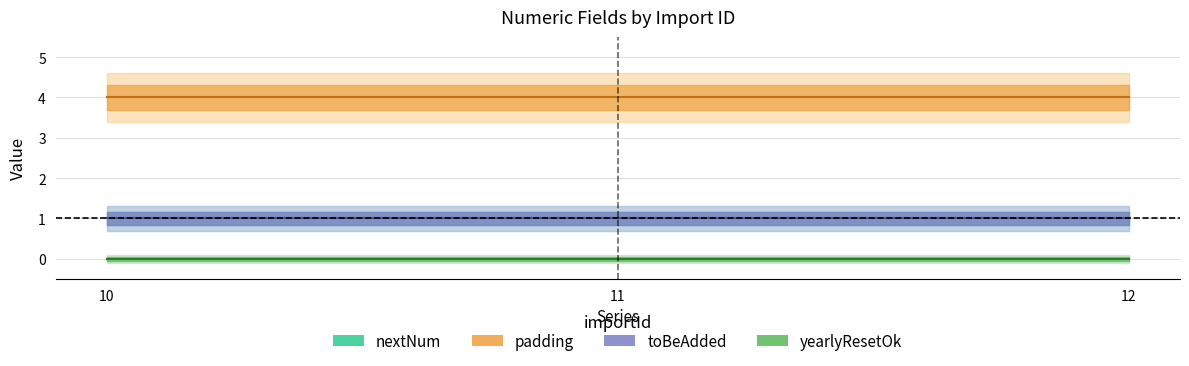

At which label does nextNum reach its minimum?

10